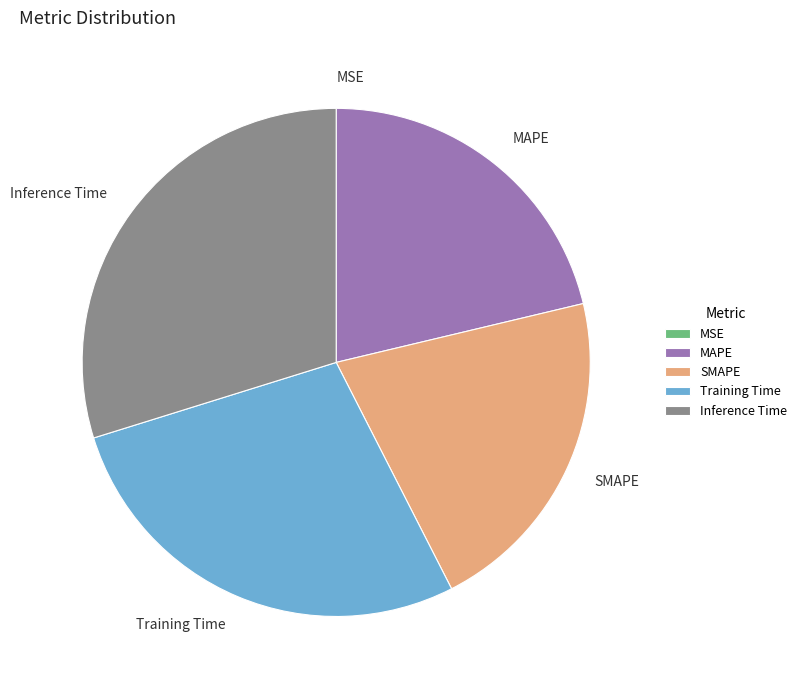

Which slice is the largest?

Inference Time